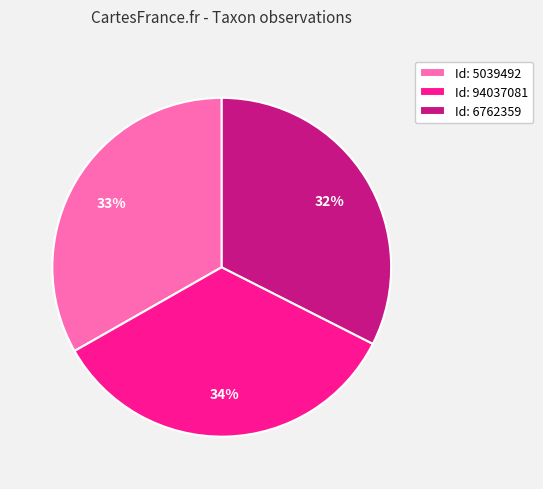

Is there any slice that represents more than half of the pie?

No